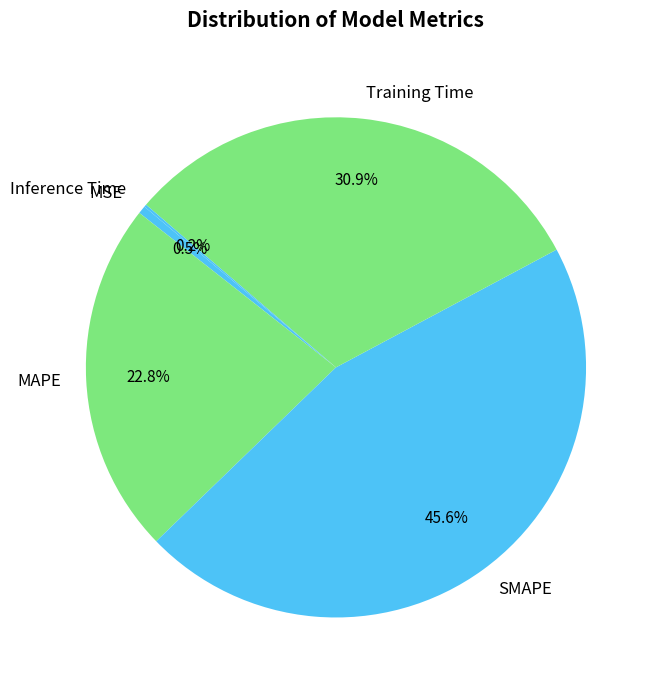

Which has a higher value, MSE or SMAPE?

SMAPE